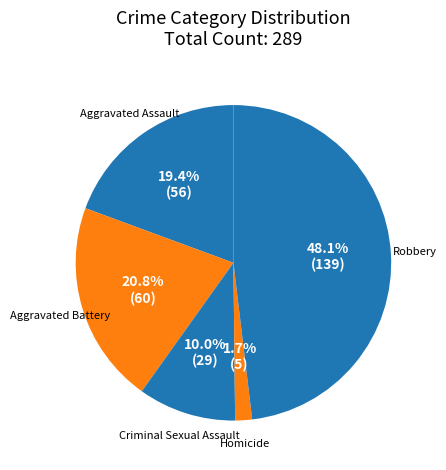

Between Homicide and Criminal Sexual Assault, which is larger?

Criminal Sexual Assault